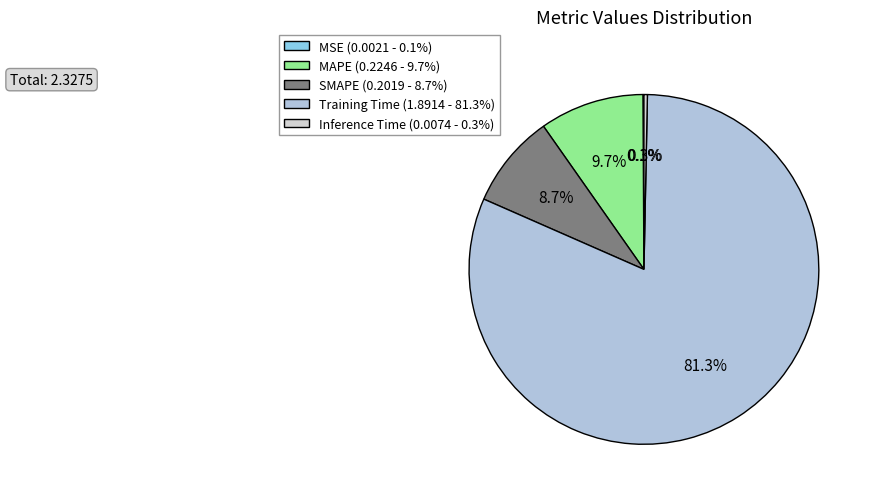

Which slice is the smallest?

MSE